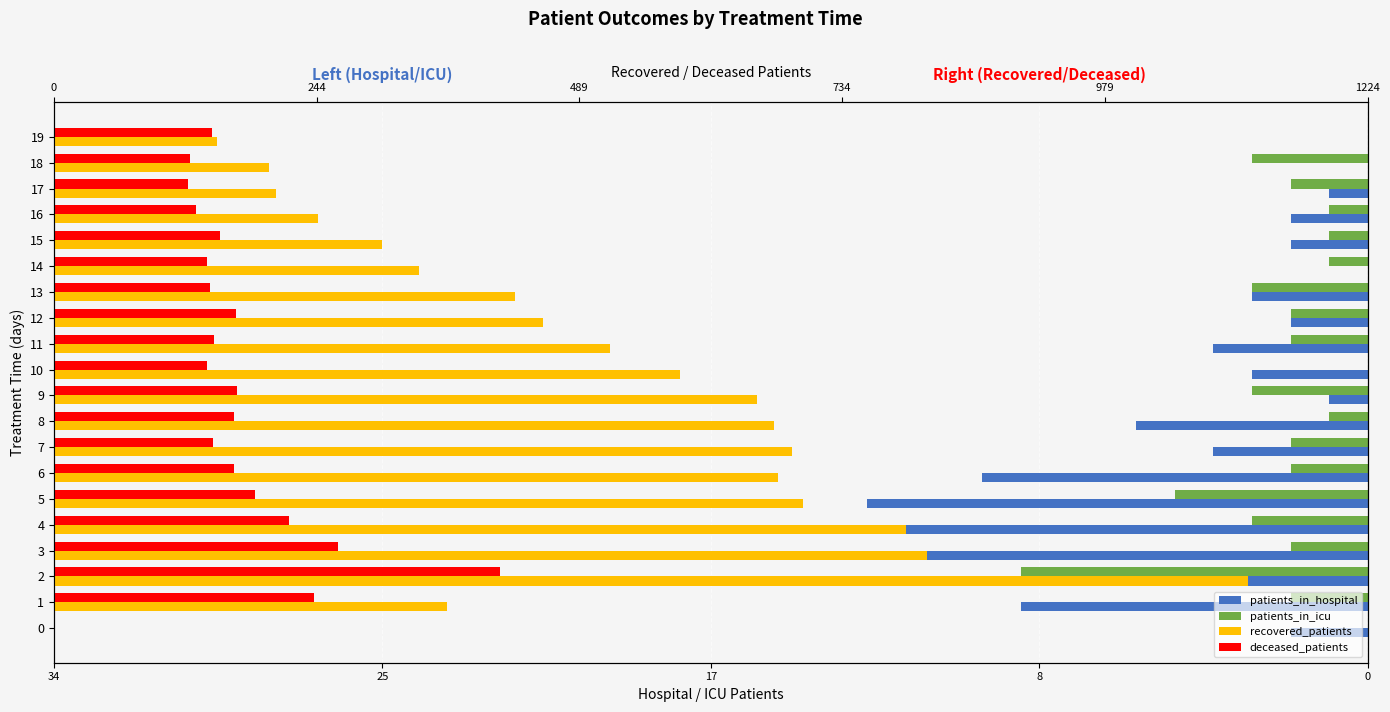

Rank the series at 7 from highest to lowest value.

recovered_patients, deceased_patients, patients_in_icu, patients_in_hospital